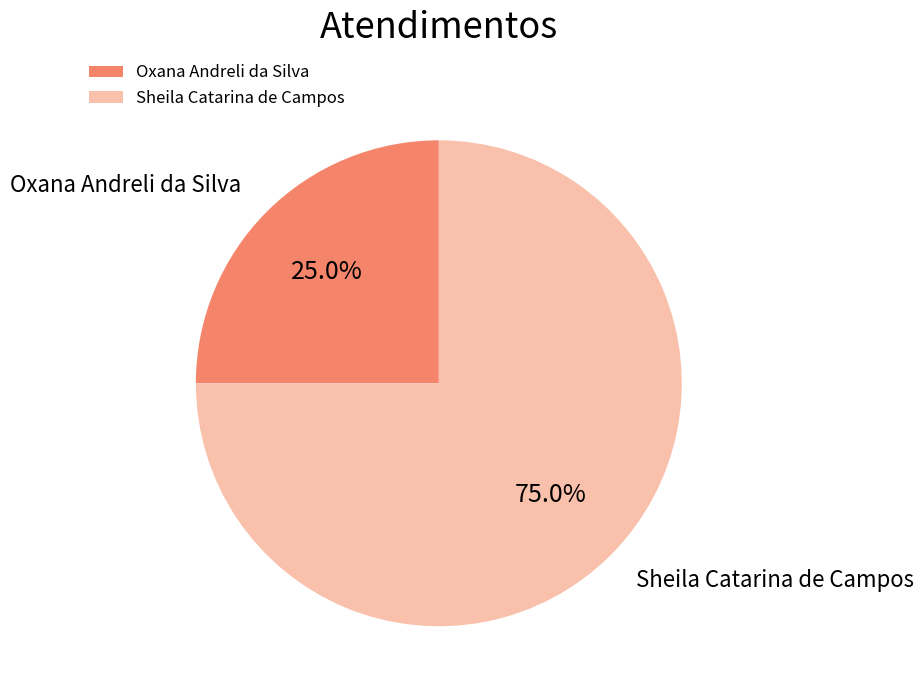

Is the sum of Sheila Catarina de Campos and Oxana Andreli da Silva greater than half?

Yes